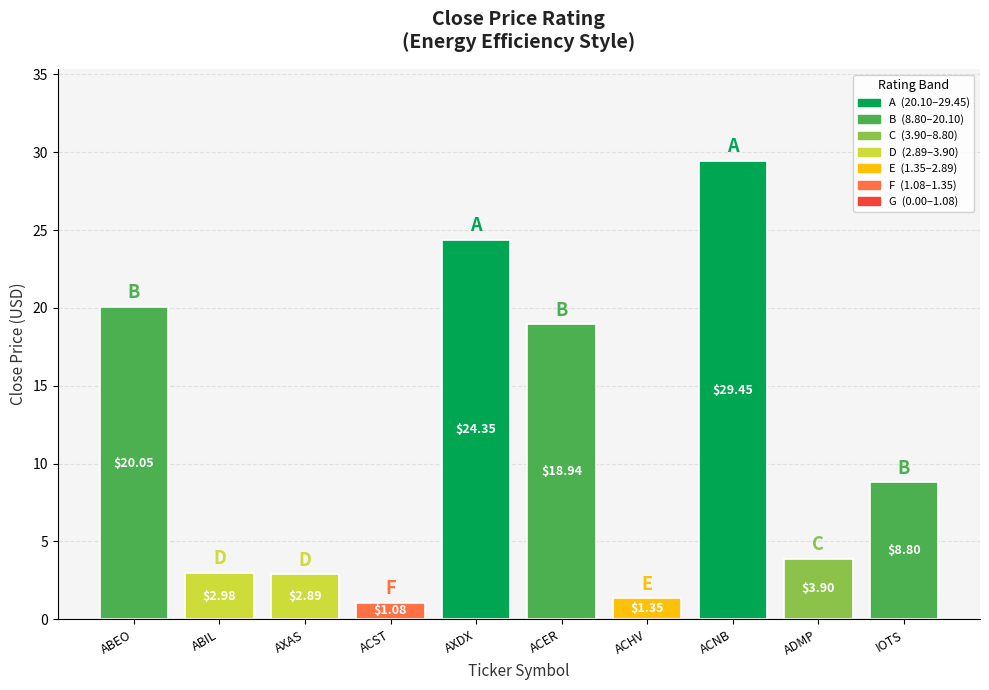

List the labels in order of value, largest first.

ACNB, AXDX, ABEO, ACER, IOTS, ADMP, ABIL, AXAS, ACHV, ACST